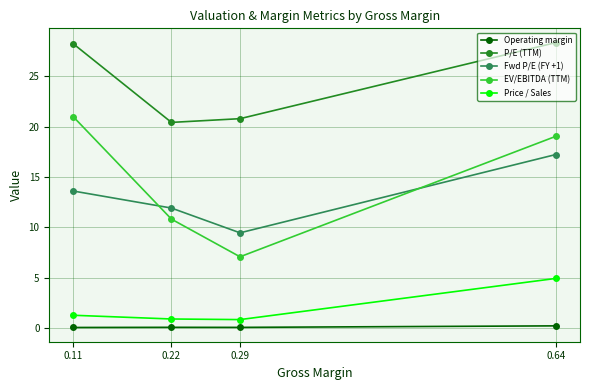

What is the maximum value for Operating margin?

0.2